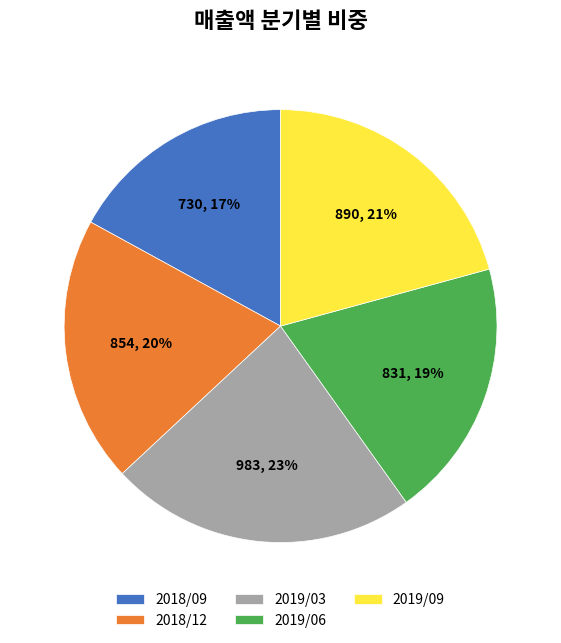

To the nearest percent, what is the difference between the largest and smallest slice percentages?

6%